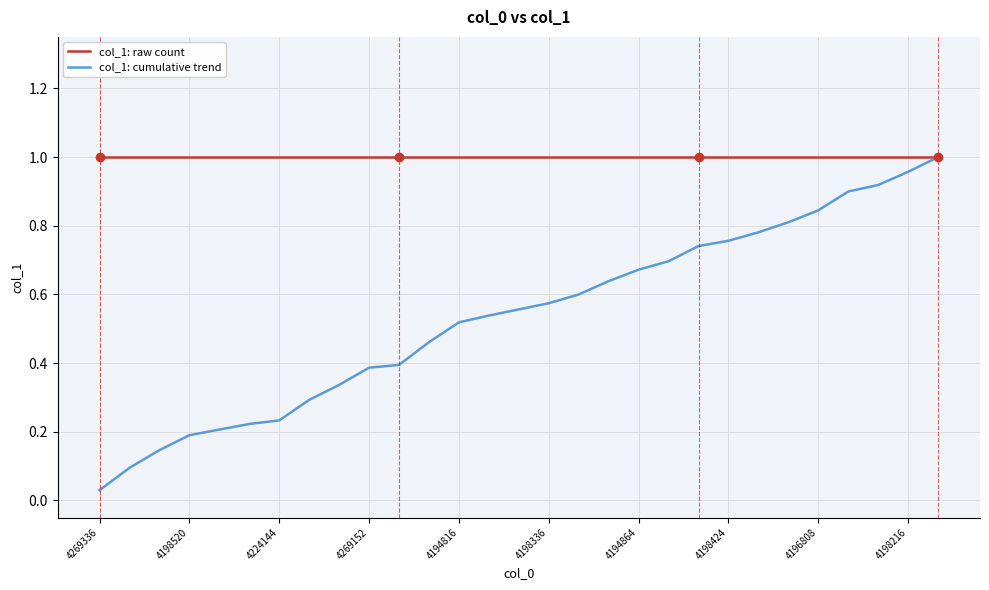

Rank the series by their average value, from lowest to highest.

col_1: cumulative trend, col_1: raw count